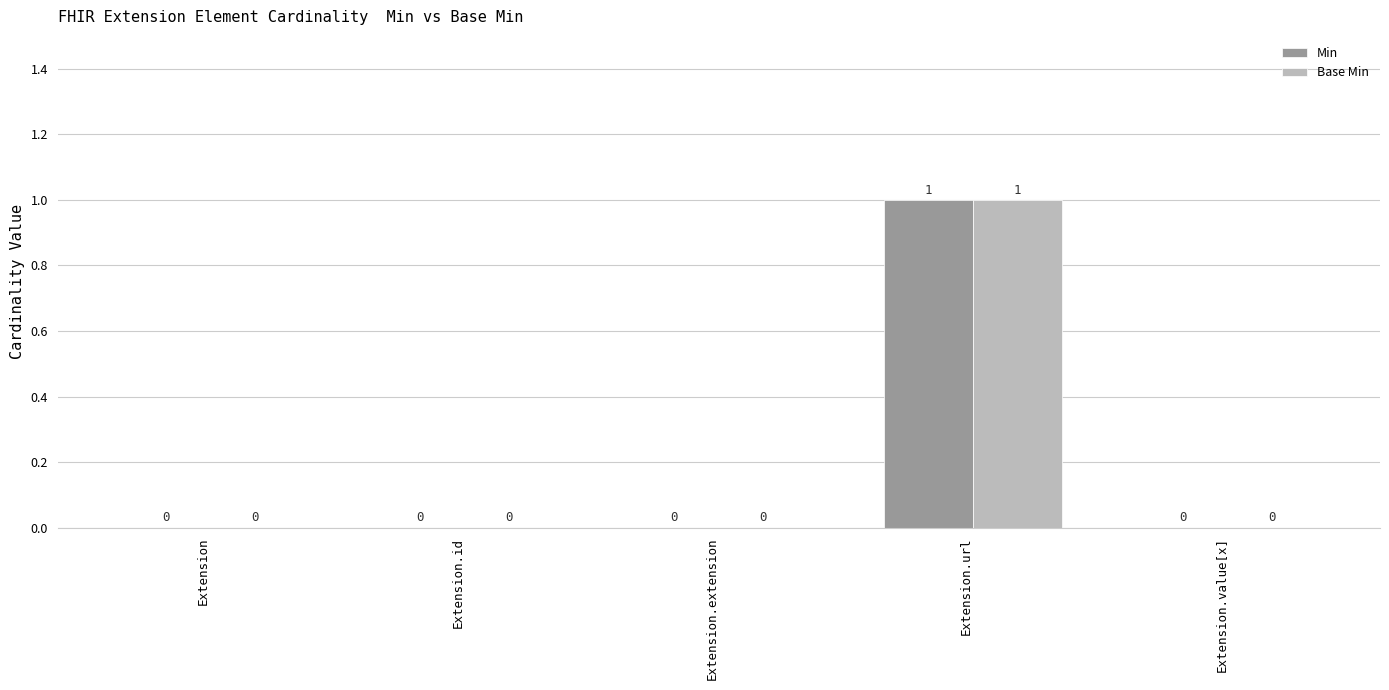

The Base Min series shows 1 at Extension.id. True or false?

False